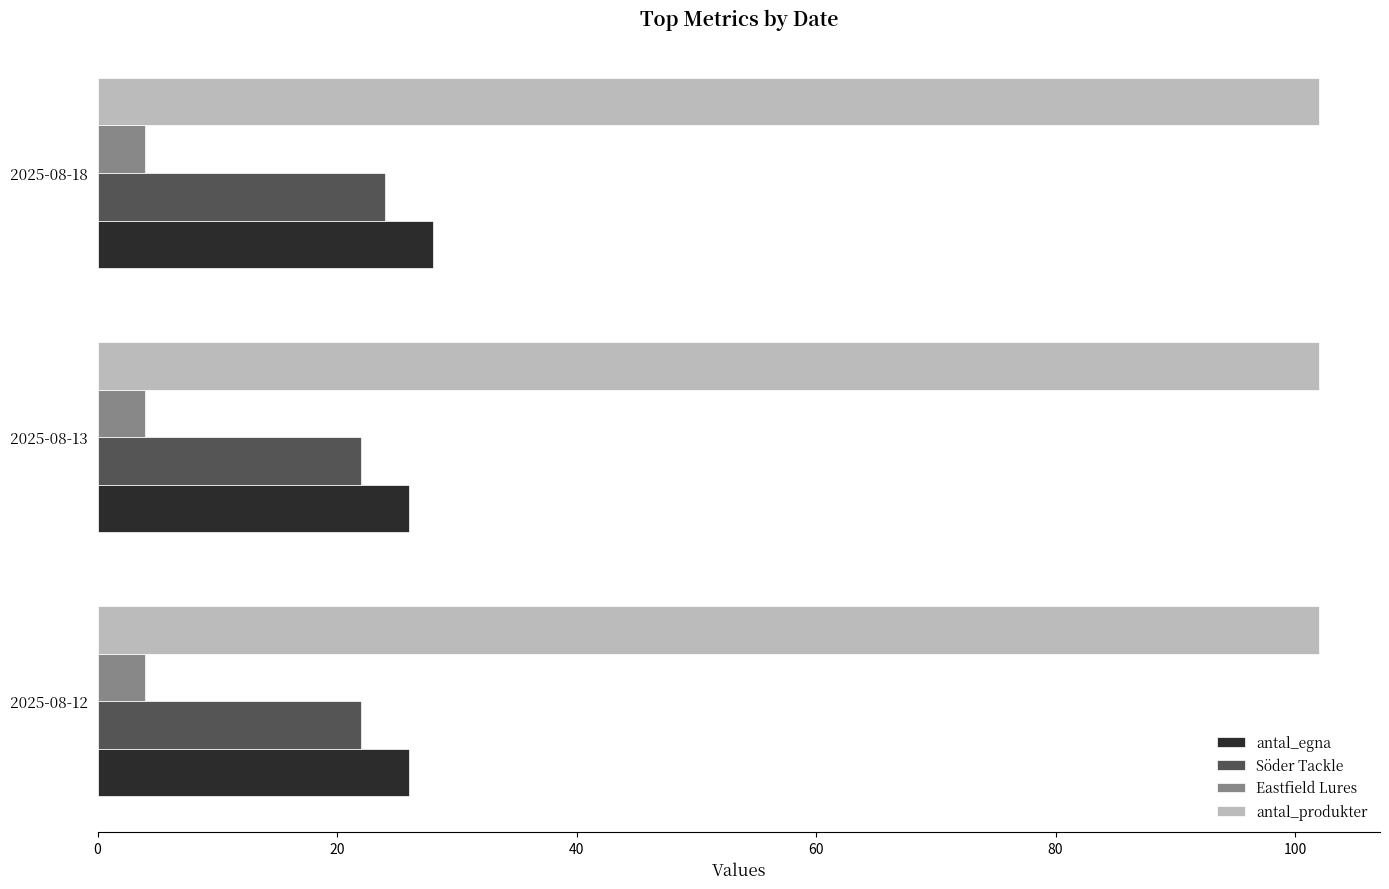

What is the sum of all antal_produkter values?

306